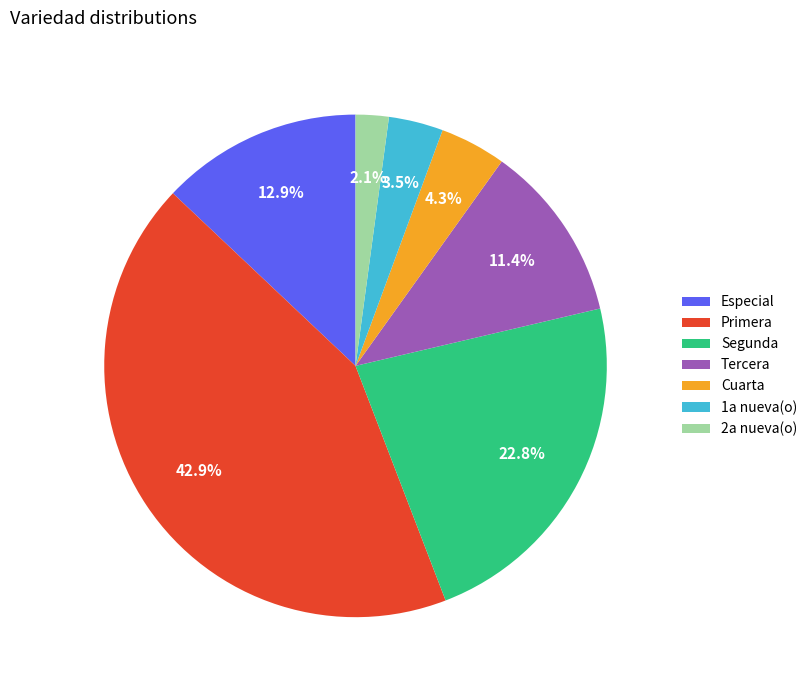

How many segments does this pie chart have?

7